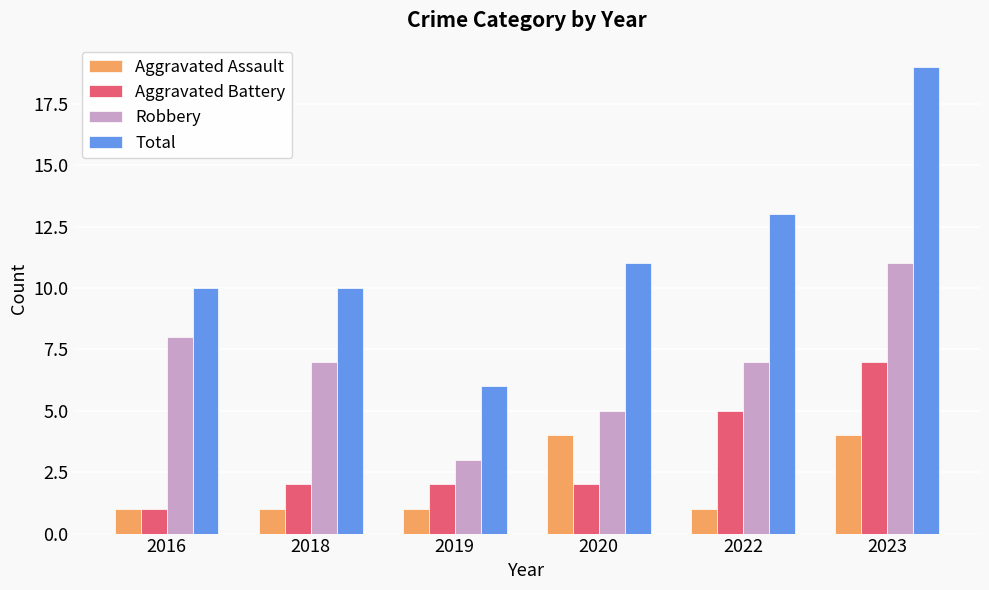

At how many categories does at least one series exceed 8?

5